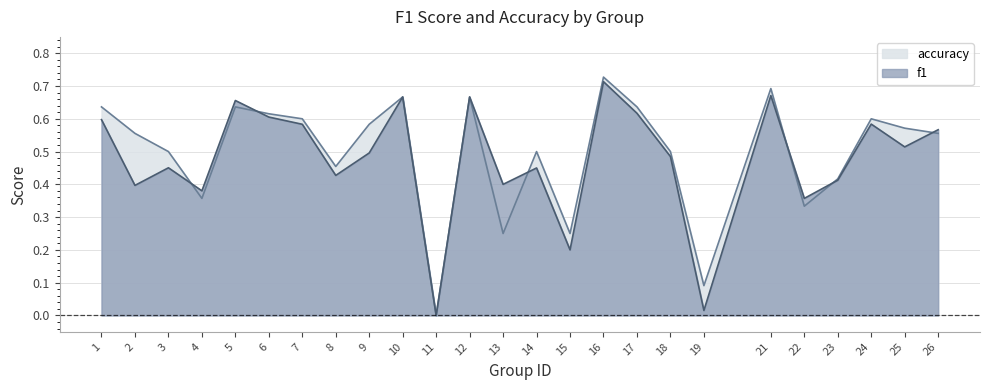

What is the total value across all series at 25?

1.1